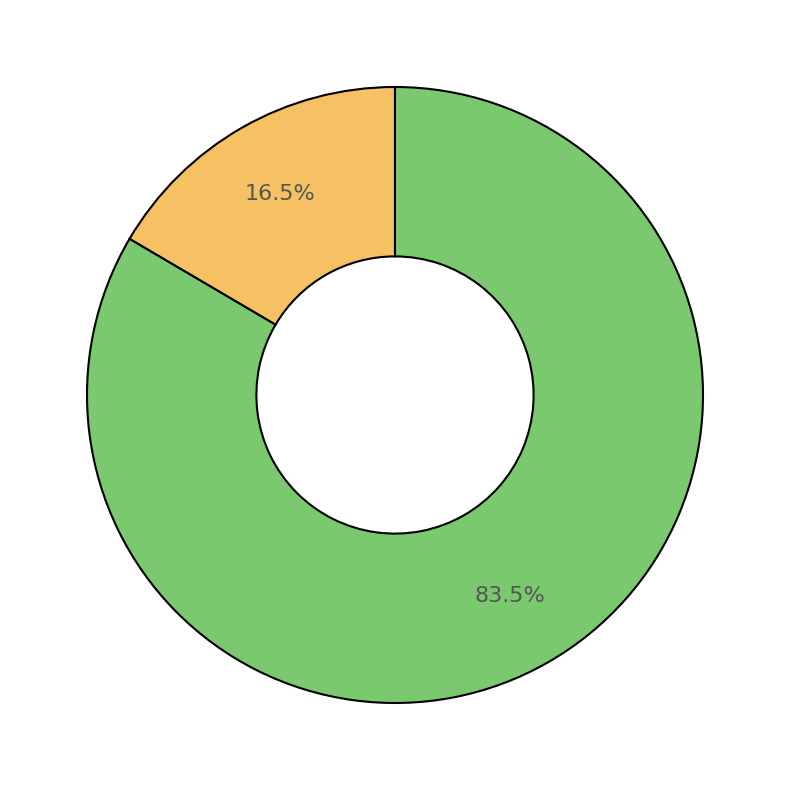

Is there a majority slice in this chart?

Yes